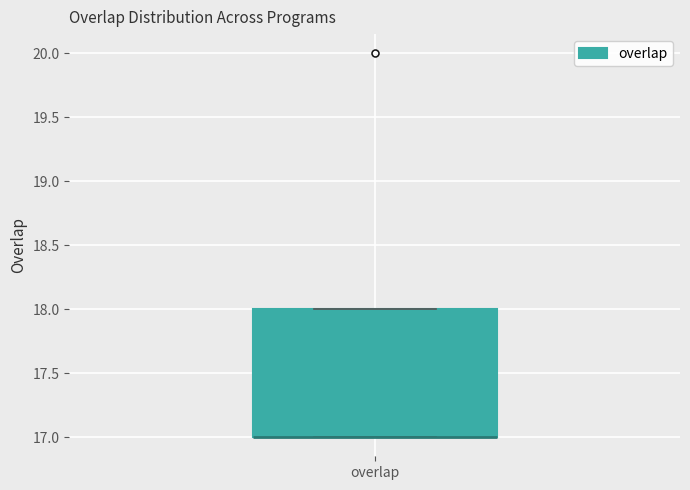

Transcribe this box plot: give where the median line is, the range the box spans, and where the two whiskers end, as read against the y-axis. The values are not printed on the chart, so give them approximately, as read against the axis.

median 17 (drawn on the box's lower edge), box 17 to 18, whiskers 17 to 18